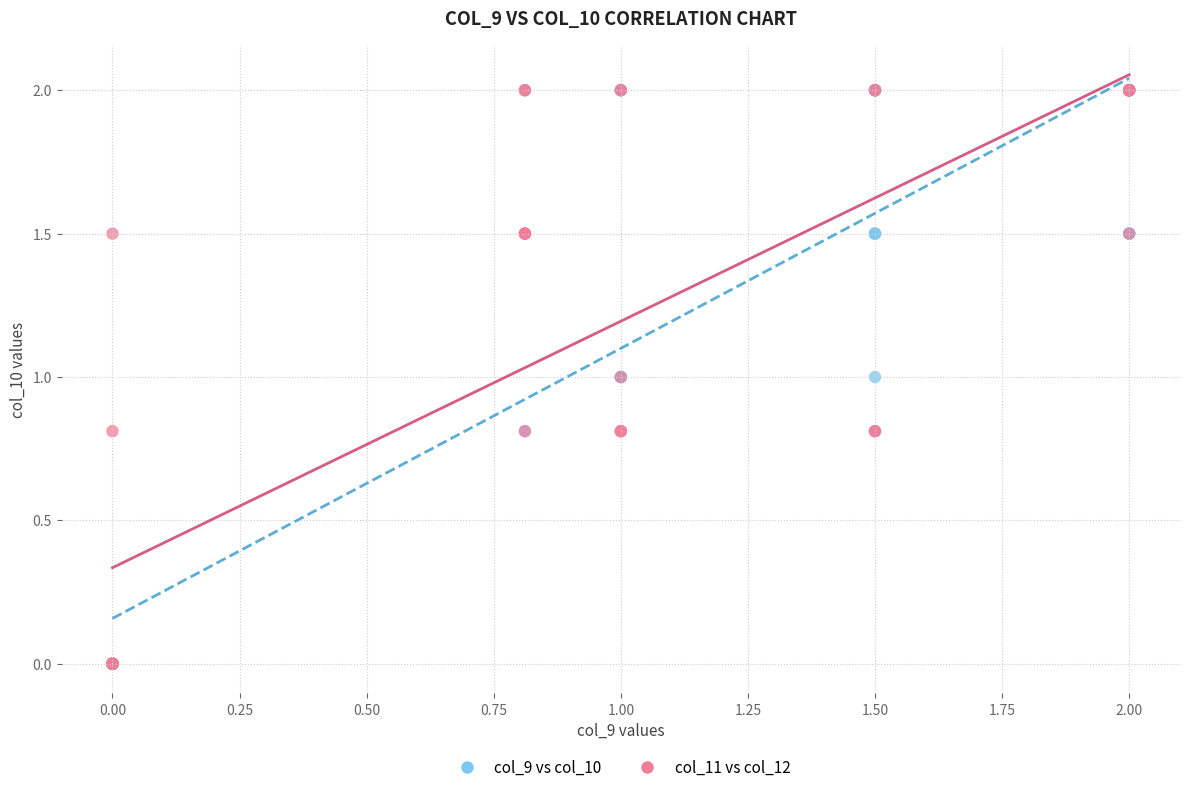

What are all the series names shown in the legend?

col_9 vs col_10, col_11 vs col_12